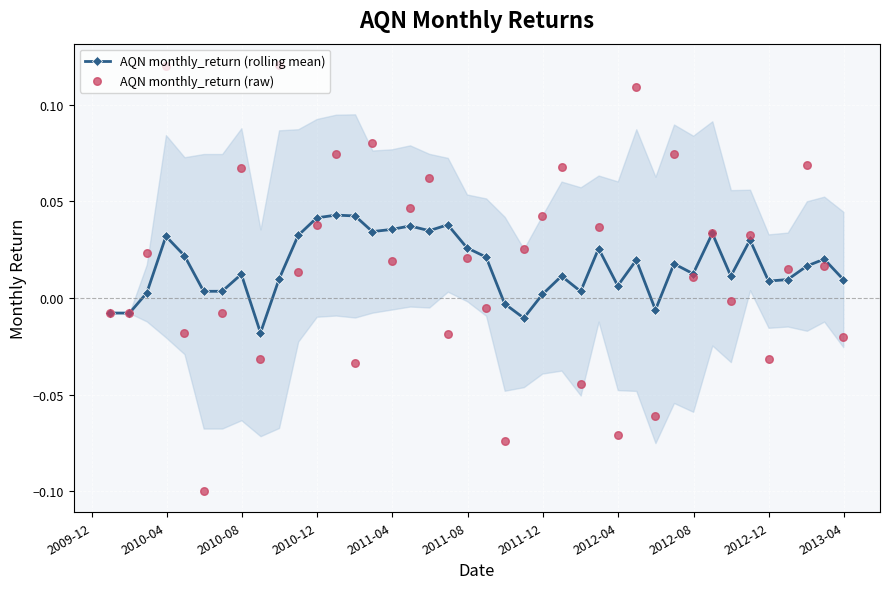

What are all the series names shown in the legend?

AQN monthly_return (rolling mean), AQN monthly_return (raw)